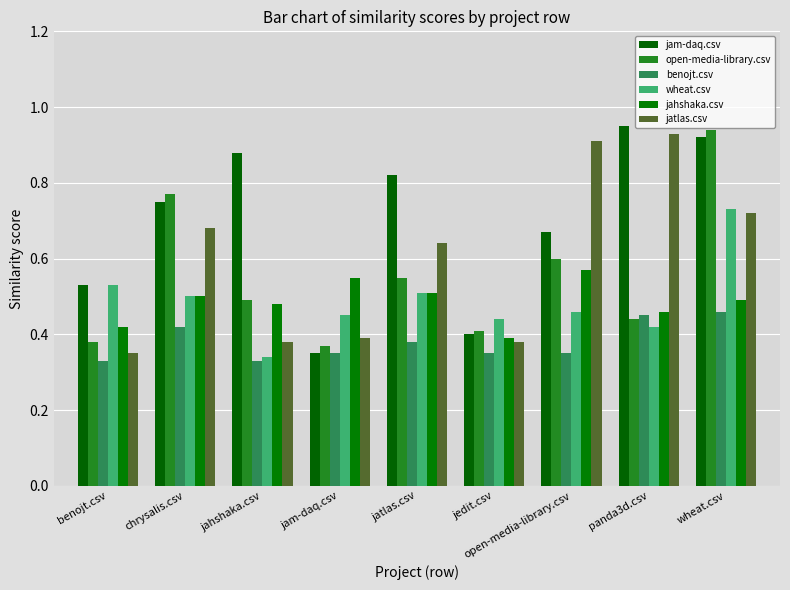

What is the total value across all series at jam-daq.csv?

2.5